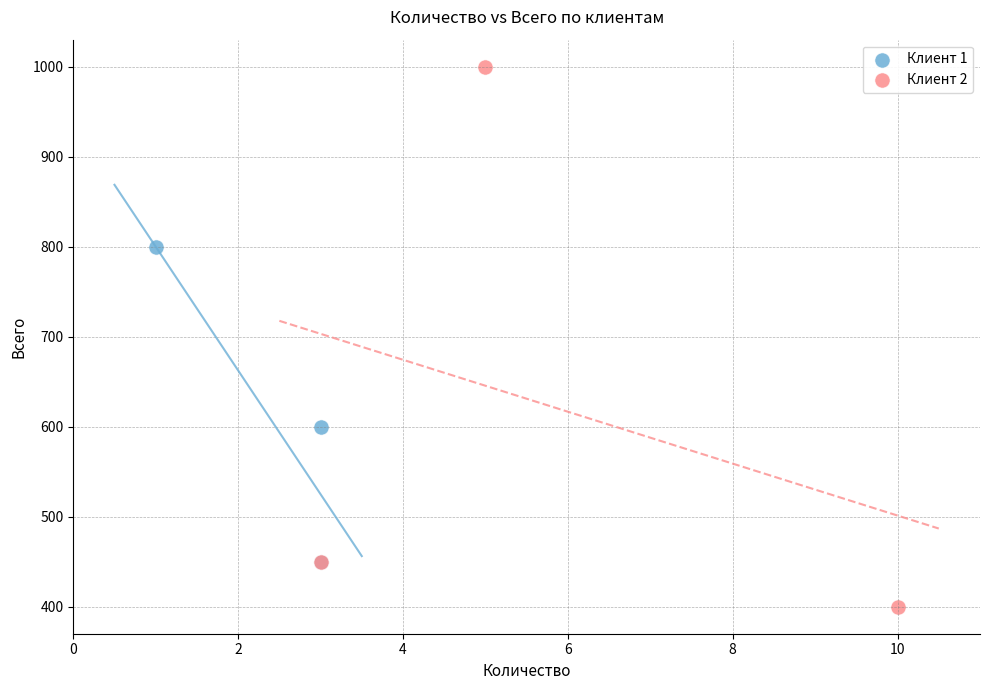

Which series contains the lowest Y value?

Клиент 2